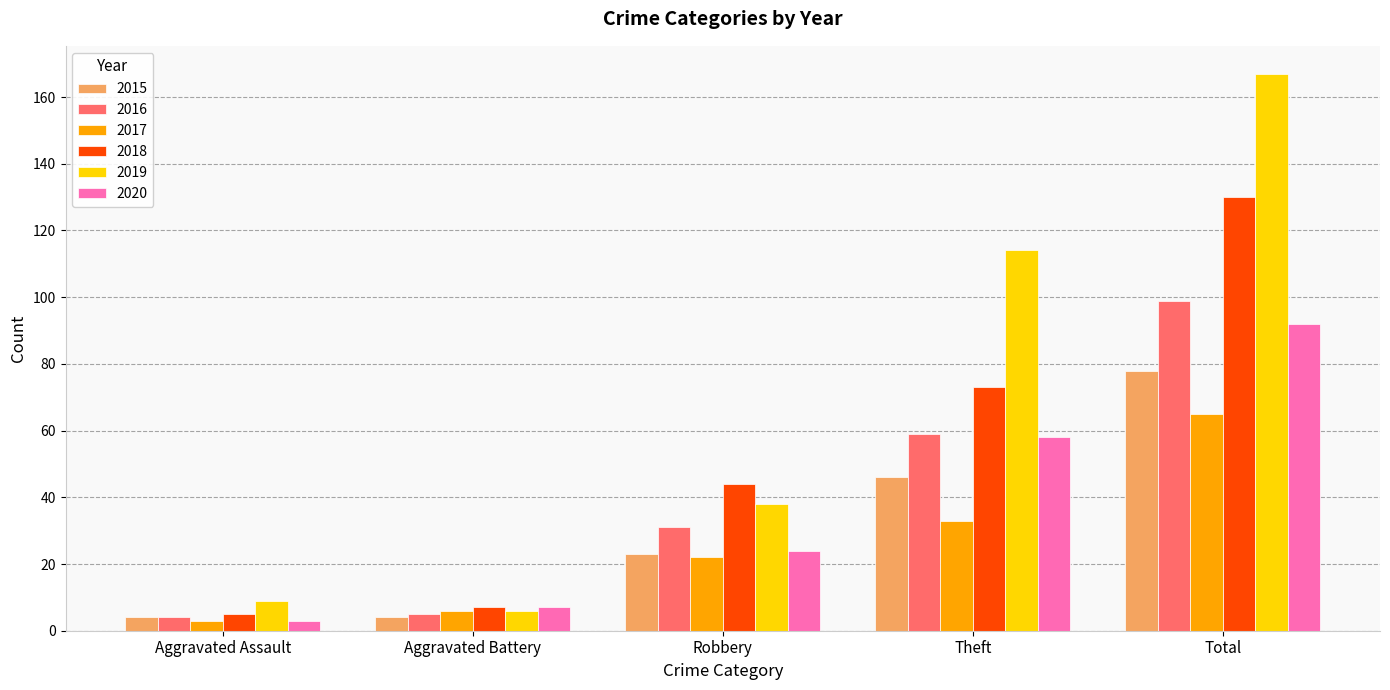

Reading left to right, extract all data points from this chart.

2015: 4	4	23	46	78
2016: 4	5	31	59	99
2017: 3	6	22	33	65
2018: 5	7	44	73	130
2019: 9	6	38	114	167
2020: 3	7	24	58	92